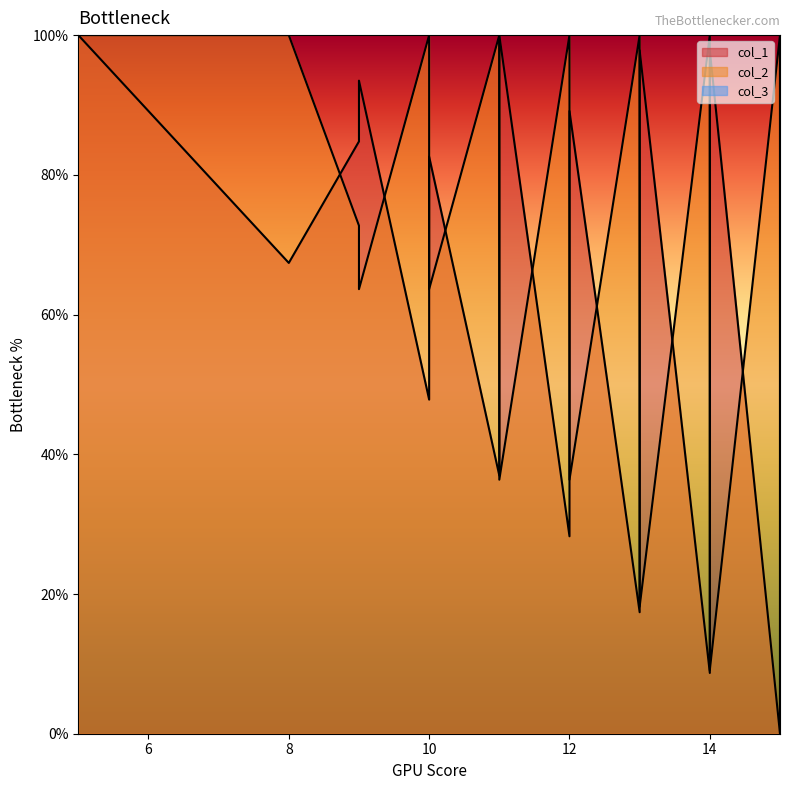

How many values in the col_1 series exceed 69?

21